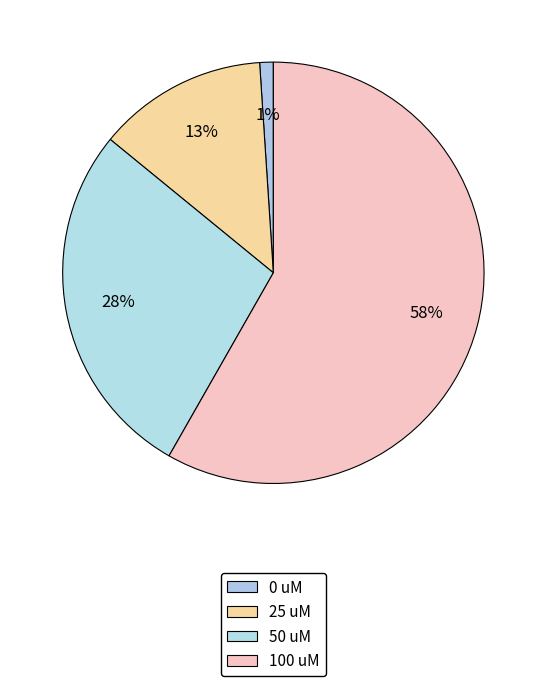

Which has a higher value, 50 uM or 100 uM?

100 uM